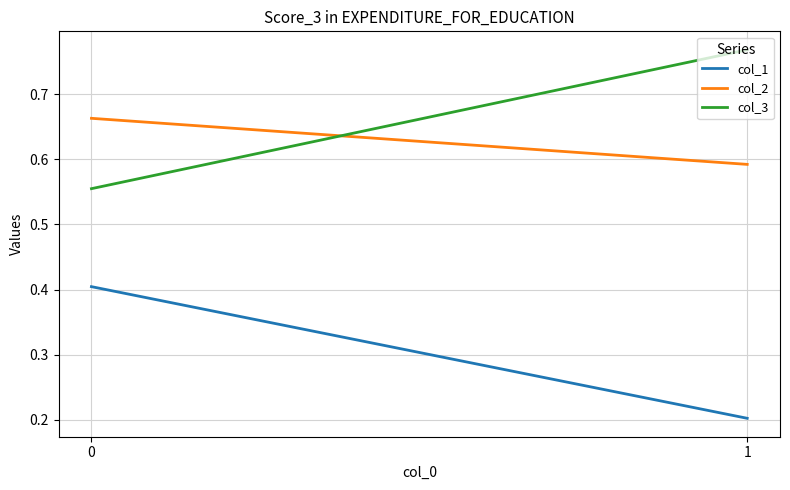

Reading left to right, what are all the values shown in this chart?

col_1: 1=0.2	0=0.4
col_2: 1=0.6	0=0.7
col_3: 1=0.8	0=0.6